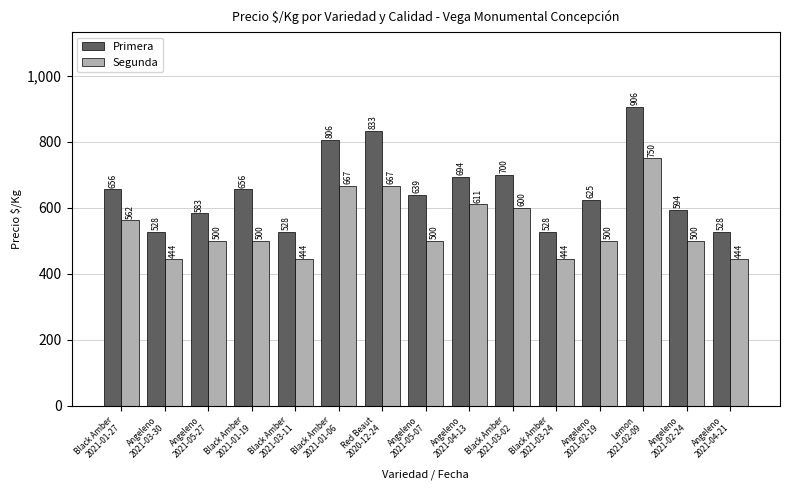

How many groups of bars are there?

15